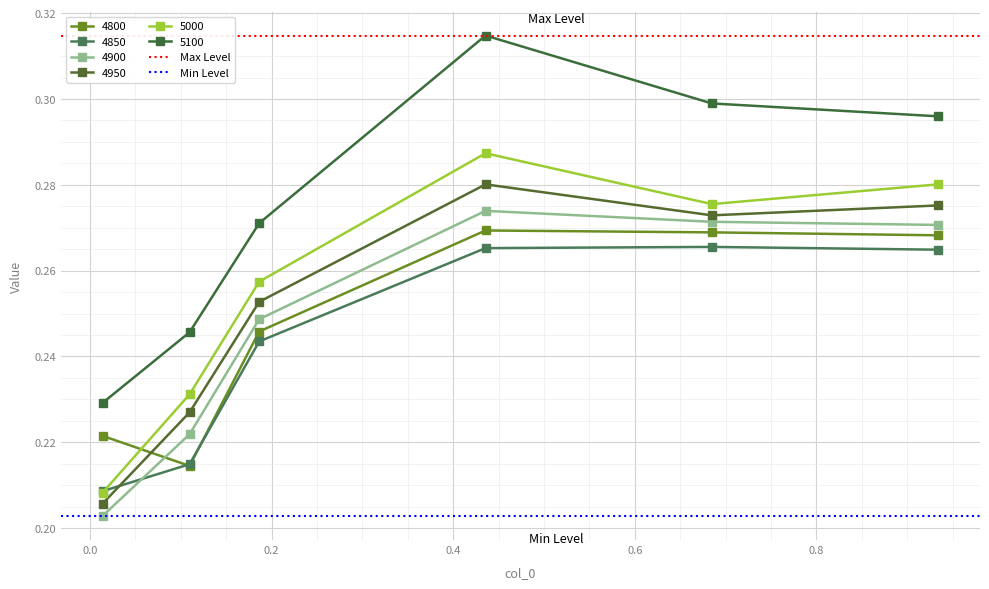

The value of Max Level at 0.0 is 0.5. True or false?

False